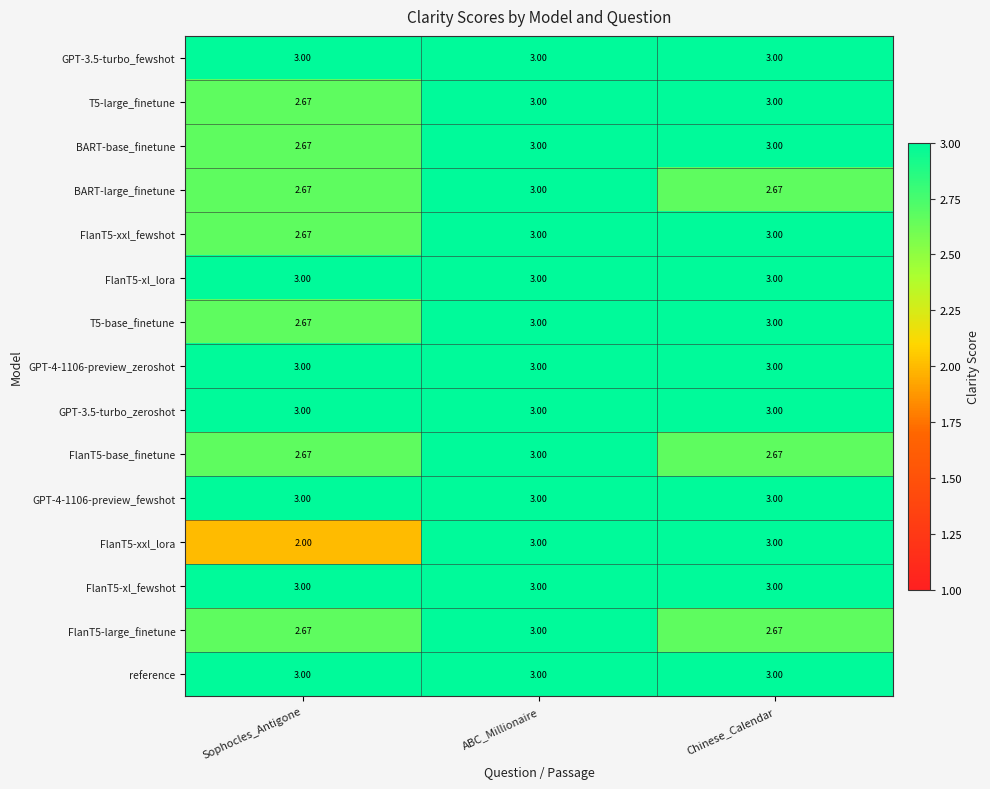

Which label corresponds to the smallest value in the chart?

Sophocles_Antigone